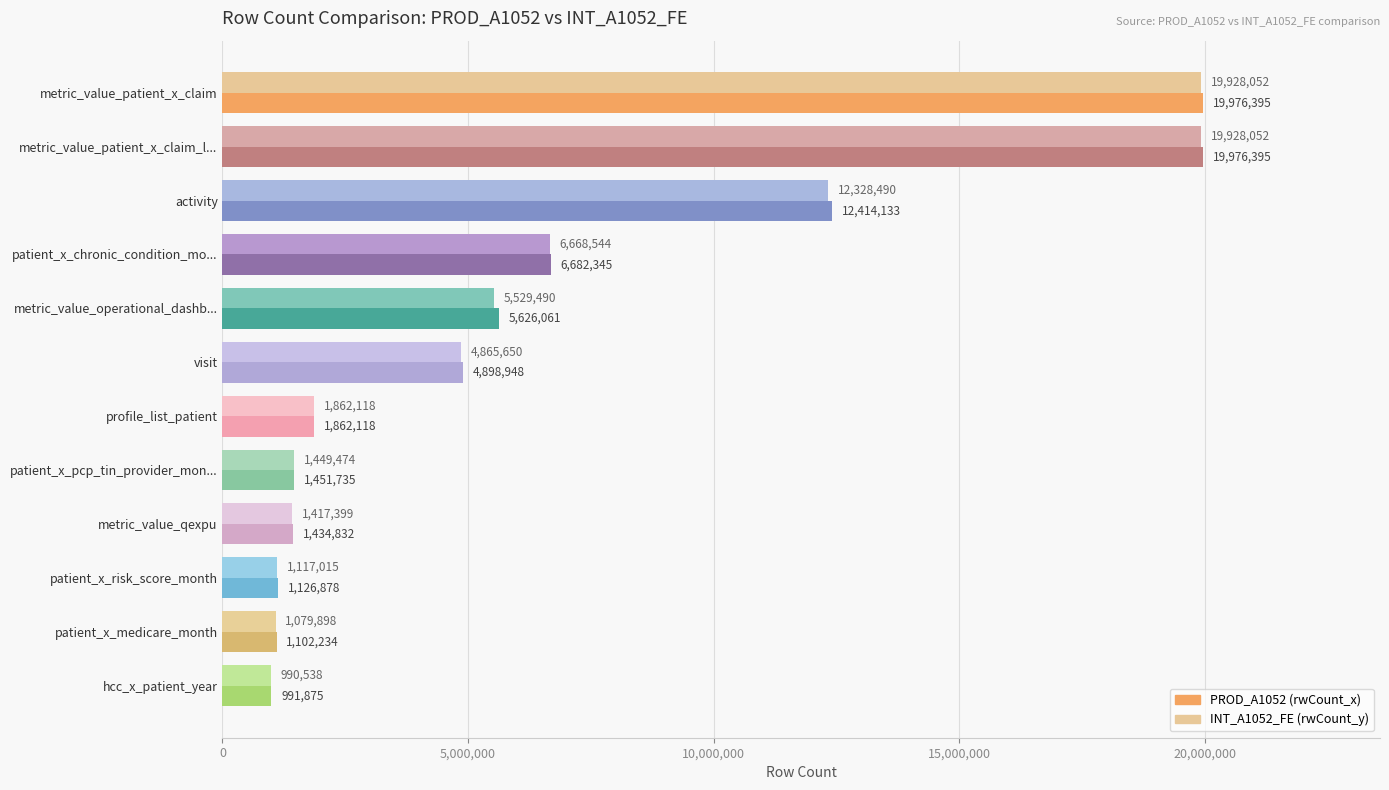

Between metric_value_qexpu and patient_x_risk_score_month, which series saw the biggest shift?

PROD_A1052 (rwCount_x)